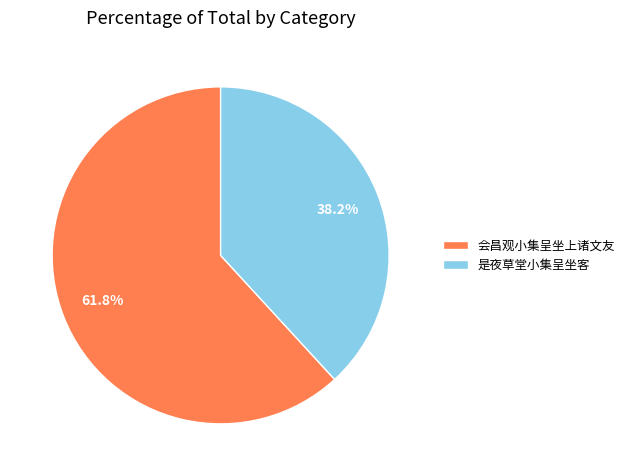

Which slice is the largest?

会昌观小集呈坐上诸文友